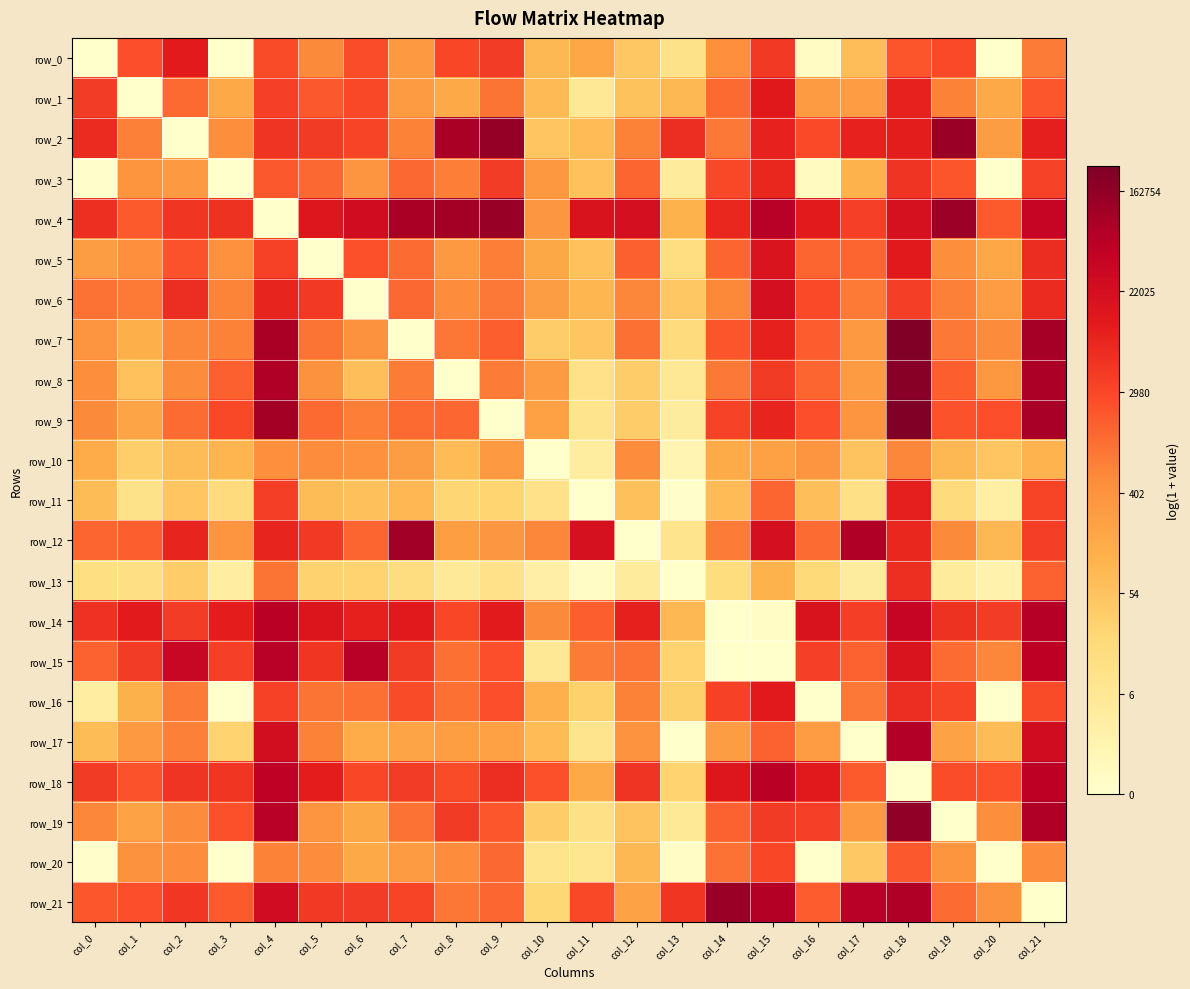

What is the difference between the highest and lowest values at col_15?

11.1